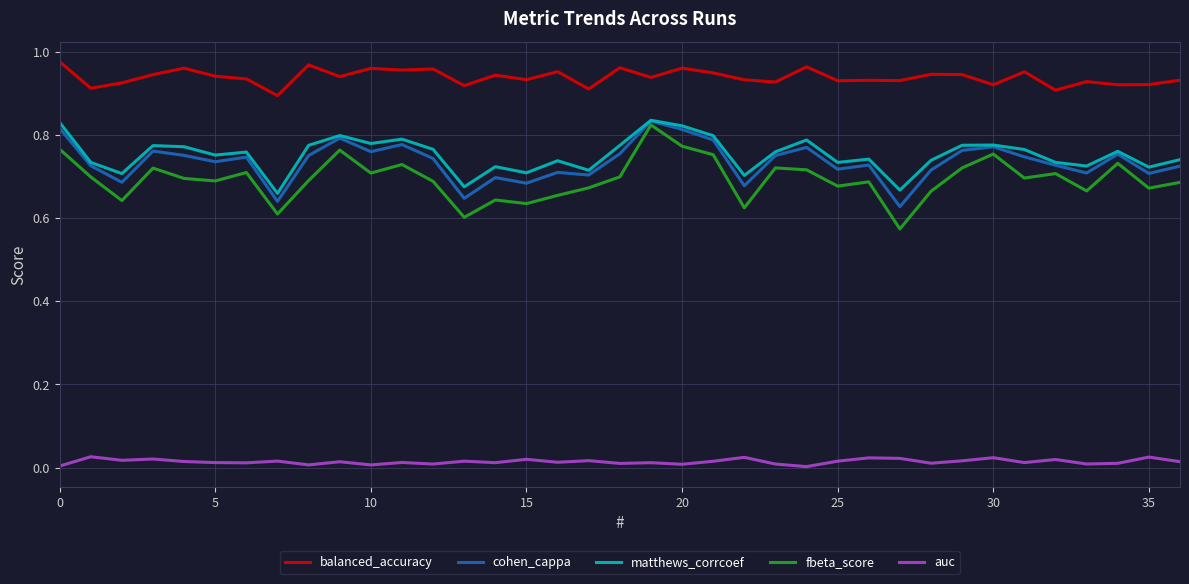

True or false: fbeta_score and matthews_corrcoef intersect in this chart.

False